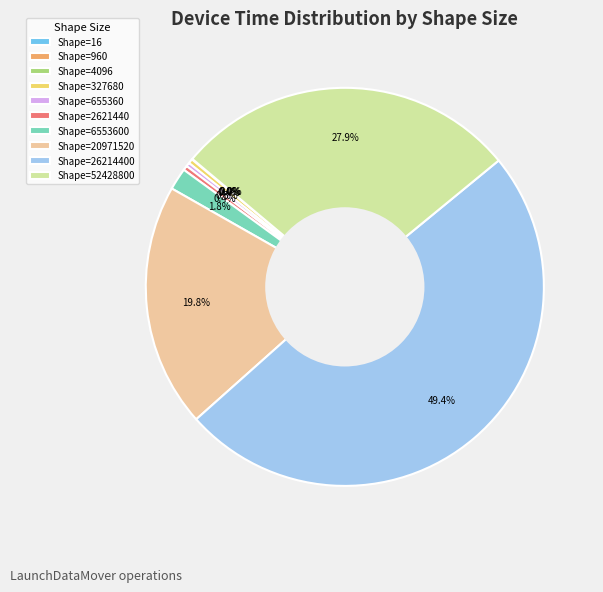

What portion of the pie excludes Shape=20971520?

80.2%